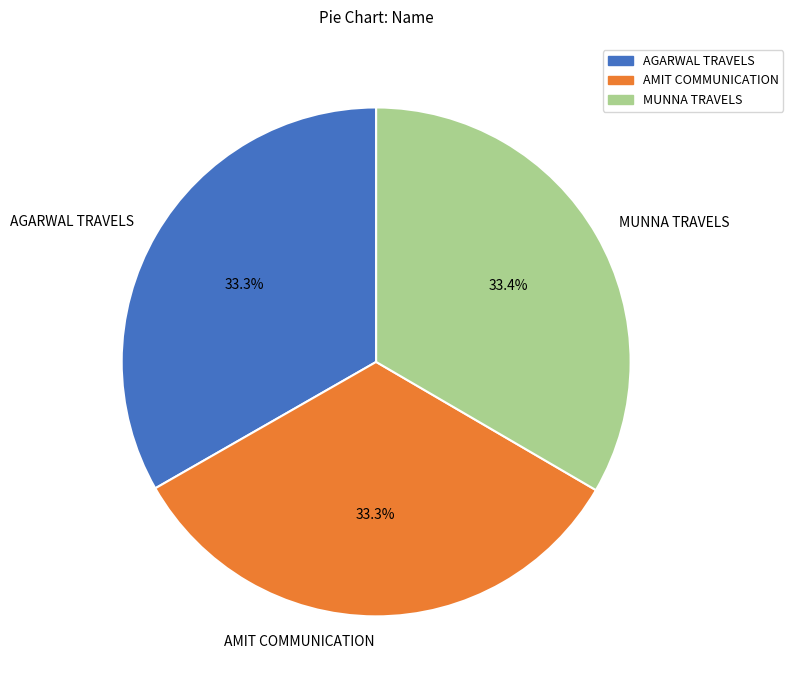

The AMIT COMMUNICATION slice represents 33% of the pie. True or false?

True